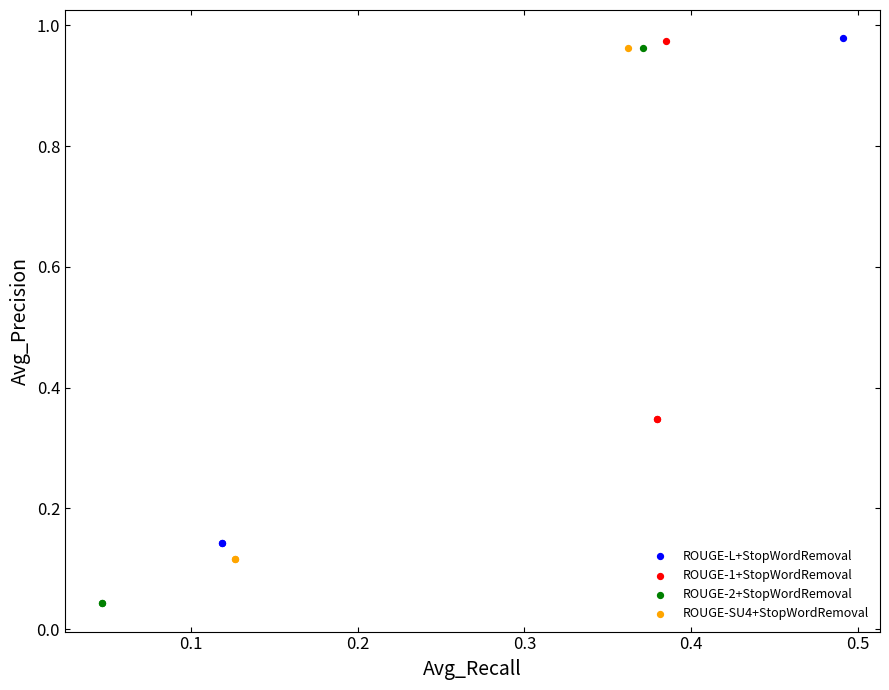

Which series has the widest spread of Y values?

ROUGE-2+StopWordRemoval